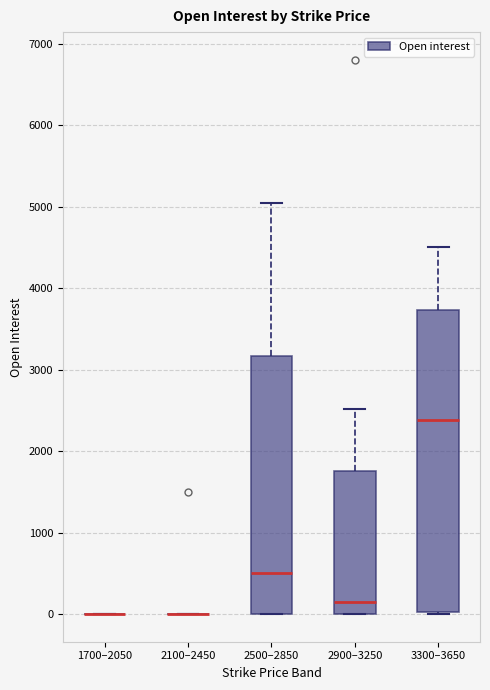

Reading left to right, read every box against the y-axis: the position of its median line, the range the box covers, and the ends of its whiskers. The values are not printed on the chart, so give them approximately, as read against the axis.

1700–2050: box collapsed to a line at 0, whiskers 0 to 0
2100–2450: box collapsed to a line at 0, whiskers 0 to 0
2500–2850: median 500, box 0 to 3200, whiskers 0 to 5000
2900–3250: median 200, box 0 to 1800, whiskers 0 to 2500
3300–3650: median 2400, box 0 to 3700, whiskers 0 to 4500